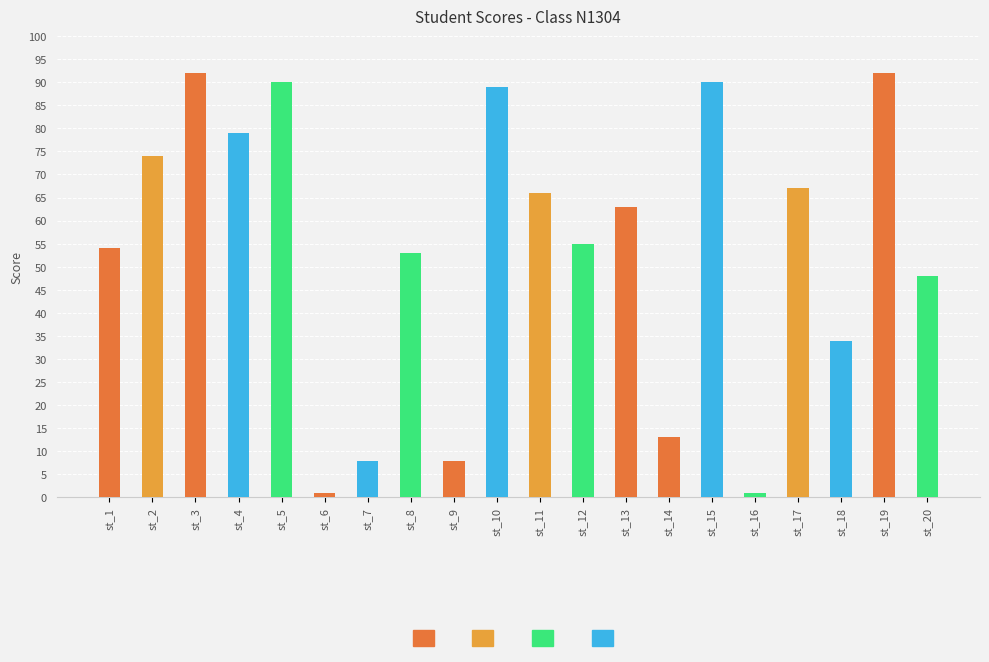

What is the difference between the maximum and minimum values?

91